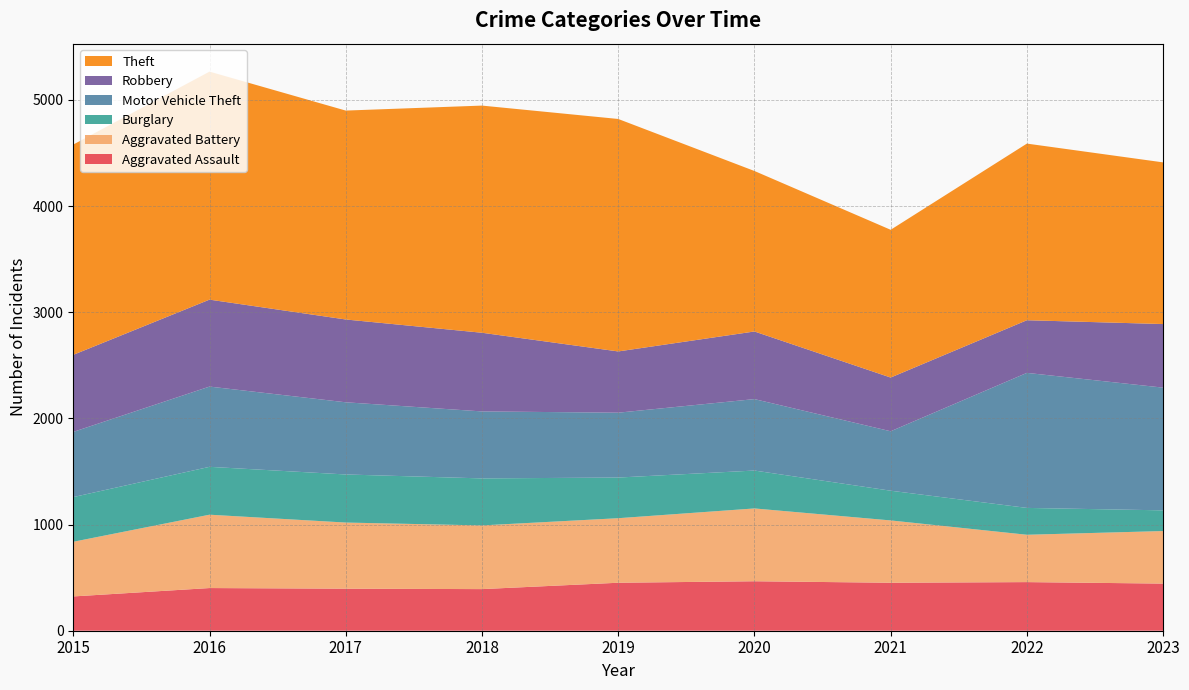

Reading left to right, extract all data points from this chart.

Aggravated Assault: 323	402	396	392	452	466	452	458	444
Aggravated Battery: 515	691	623	600	608	686	587	446	495
Burglary: 421	451	453	443	383	357	280	253	195
Motor Vehicle Theft: 614	756	680	631	611	673	560	1272	1156
Robbery: 726	819	780	741	577	637	506	496	599
Theft: 1981	2148	1968	2140	2190	1512	1392	1664	1523